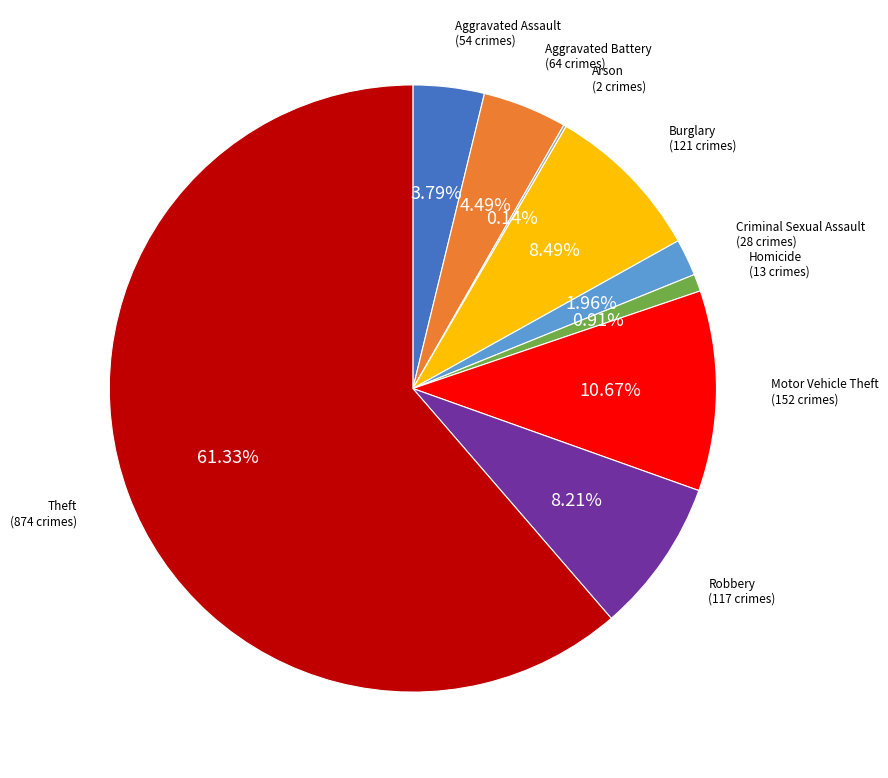

What is the total percentage of Robbery and Motor Vehicle Theft?

18.9%